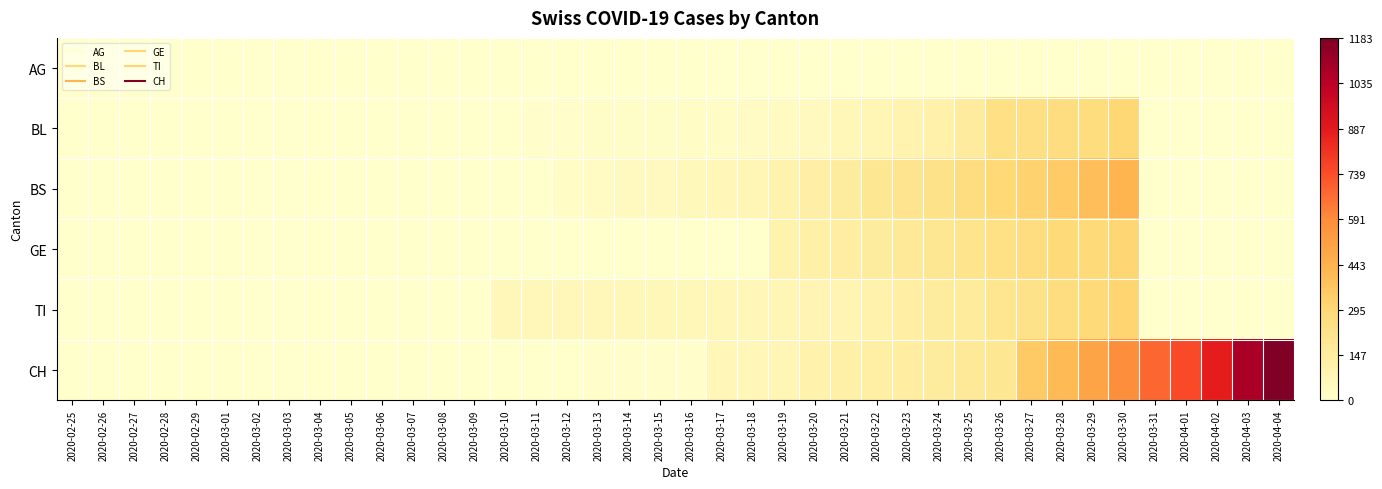

Reading left to right, what are all the values shown in this chart?

AG: 2020-02-25=0	2020-02-26=0	2020-02-27=0	2020-02-28=0	2020-02-29=0	2020-03-01=1	2020-03-02=0	2020-03-03=0	2020-03-04=2	2020-03-05=2	2020-03-06=2	2020-03-07=3	2020-03-08=3	2020-03-09=0	2020-03-10=0	2020-03-11=4	2020-03-12=4	2020-03-13=4	2020-03-14=0	2020-03-15=0	2020-03-16=0	2020-03-17=0	2020-03-18=0	2020-03-19=0	2020-03-20=0	2020-03-21=0	2020-03-22=0	2020-03-23=0	2020-03-24=0	2020-03-25=0	2020-03-26=0	2020-03-27=0	2020-03-28=0	2020-03-29=0	2020-03-30=0	2020-03-31=0	2020-04-01=0	2020-04-02=0	2020-04-03=0	2020-04-04=0
BL: 2020-02-25=0	2020-02-26=0	2020-02-27=0	2020-02-28=0	2020-02-29=0	2020-03-01=0	2020-03-02=0	2020-03-03=0	2020-03-04=0	2020-03-05=0	2020-03-06=0	2020-03-07=1	2020-03-08=2	2020-03-09=2	2020-03-10=2	2020-03-11=5	2020-03-12=13	2020-03-13=16	2020-03-14=16	2020-03-15=18	2020-03-16=21	2020-03-17=21	2020-03-18=35	2020-03-19=40	2020-03-20=46	2020-03-21=65	2020-03-22=76	2020-03-23=100	2020-03-24=115	2020-03-25=158	2020-03-26=242	2020-03-27=249	2020-03-28=262	2020-03-29=266	2020-03-30=298	2020-03-31=0	2020-04-01=0	2020-04-02=0	2020-04-03=0	2020-04-04=0
BS: 2020-02-25=0	2020-02-26=0	2020-02-27=0	2020-02-28=0	2020-02-29=0	2020-03-01=0	2020-03-02=0	2020-03-03=0	2020-03-04=0	2020-03-05=0	2020-03-06=4	2020-03-07=4	2020-03-08=4	2020-03-09=4	2020-03-10=0	2020-03-11=0	2020-03-12=25	2020-03-13=36	2020-03-14=44	2020-03-15=46	2020-03-16=57	2020-03-17=73	2020-03-18=78	2020-03-19=105	2020-03-20=128	2020-03-21=155	2020-03-22=191	2020-03-23=211	2020-03-24=228	2020-03-25=263	2020-03-26=292	2020-03-27=323	2020-03-28=350	2020-03-29=397	2020-03-30=434	2020-03-31=0	2020-04-01=0	2020-04-02=0	2020-04-03=0	2020-04-04=0
GE: 2020-02-25=0	2020-02-26=0	2020-02-27=0	2020-02-28=0	2020-02-29=0	2020-03-01=0	2020-03-02=0	2020-03-03=0	2020-03-04=0	2020-03-05=0	2020-03-06=0	2020-03-07=0	2020-03-08=0	2020-03-09=0	2020-03-10=0	2020-03-11=0	2020-03-12=0	2020-03-13=0	2020-03-14=0	2020-03-15=0	2020-03-16=0	2020-03-17=0	2020-03-18=0	2020-03-19=103	2020-03-20=122	2020-03-21=144	2020-03-22=153	2020-03-23=175	2020-03-24=193	2020-03-25=216	2020-03-26=241	2020-03-27=260	2020-03-28=283	2020-03-29=284	2020-03-30=305	2020-03-31=0	2020-04-01=0	2020-04-02=0	2020-04-03=0	2020-04-04=0
TI: 2020-02-25=0	2020-02-26=0	2020-02-27=0	2020-02-28=0	2020-02-29=0	2020-03-01=0	2020-03-02=0	2020-03-03=0	2020-03-04=0	2020-03-05=0	2020-03-06=0	2020-03-07=0	2020-03-08=0	2020-03-09=0	2020-03-10=61	2020-03-11=61	2020-03-12=62	2020-03-13=62	2020-03-14=65	2020-03-15=67	2020-03-16=68	2020-03-17=70	2020-03-18=71	2020-03-19=80	2020-03-20=85	2020-03-21=91	2020-03-22=107	2020-03-23=136	2020-03-24=155	2020-03-25=165	2020-03-26=202	2020-03-27=229	2020-03-28=263	2020-03-29=287	2020-03-30=314	2020-03-31=0	2020-04-01=0	2020-04-02=0	2020-04-03=0	2020-04-04=0
CH: 2020-02-25=0	2020-02-26=0	2020-02-27=0	2020-02-28=0	2020-02-29=0	2020-03-01=0	2020-03-02=0	2020-03-03=0	2020-03-04=0	2020-03-05=0	2020-03-06=0	2020-03-07=1	2020-03-08=1	2020-03-09=1	2020-03-10=1	2020-03-11=3	2020-03-12=4	2020-03-13=8	2020-03-14=9	2020-03-15=9	2020-03-16=9	2020-03-17=70	2020-03-18=73	2020-03-19=74	2020-03-20=105	2020-03-21=123	2020-03-22=134	2020-03-23=140	2020-03-24=155	2020-03-25=173	2020-03-26=194	2020-03-27=355	2020-03-28=414	2020-03-29=499	2020-03-30=584	2020-03-31=683	2020-04-01=752	2020-04-02=877	2020-04-03=1079	2020-04-04=1183